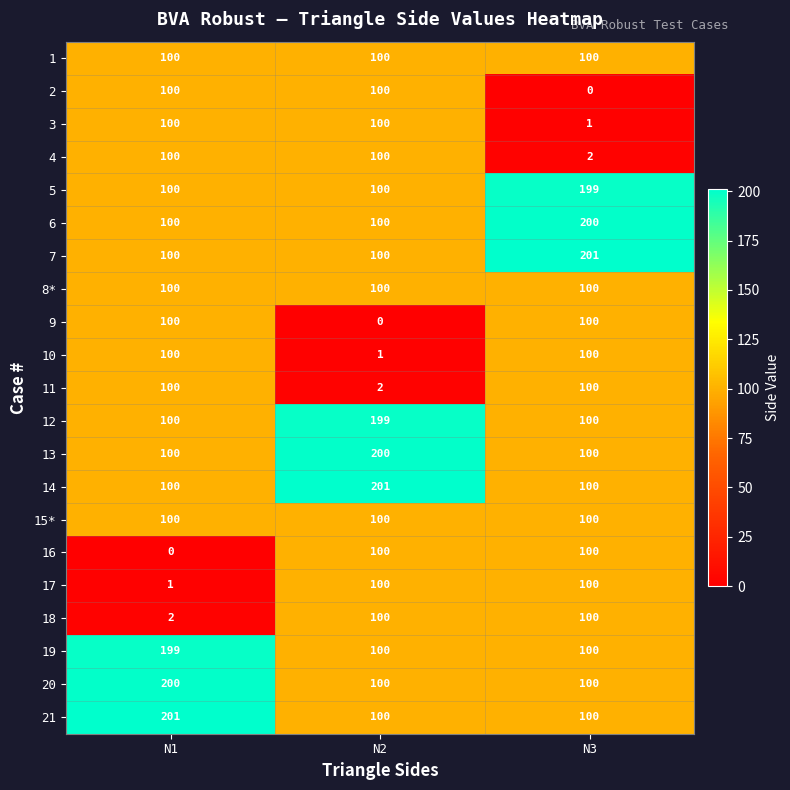

What is the maximum value shown in the chart?

201